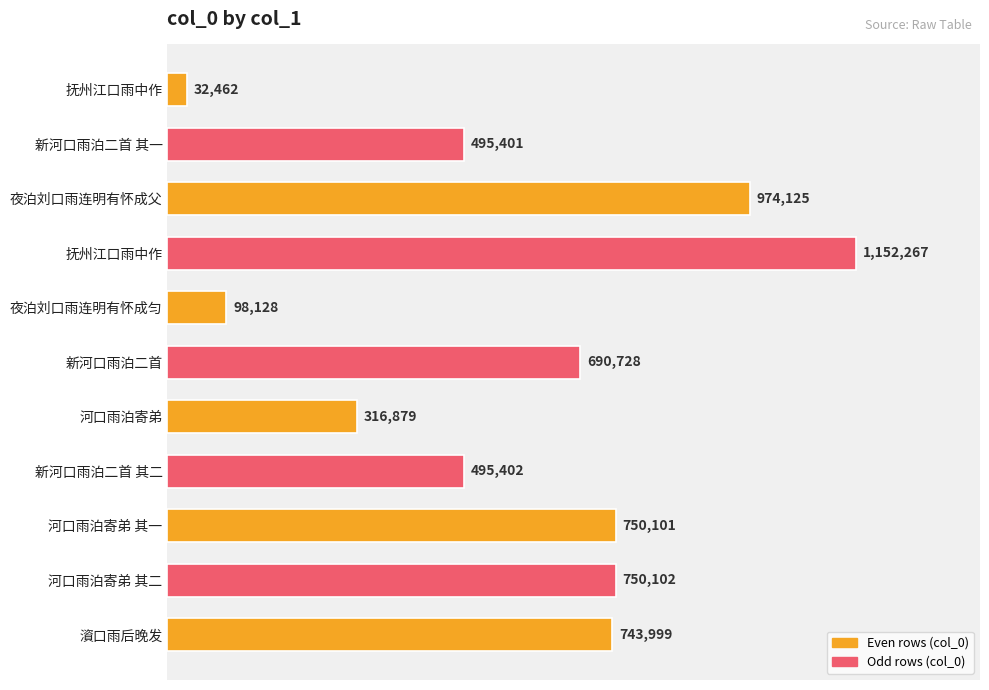

What is the smallest value displayed?

32462